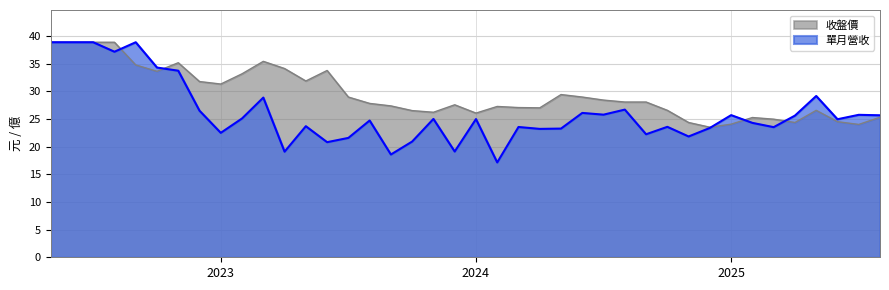

True or false: 單月營收(億) has more than 1 points higher than both neighbors.

True